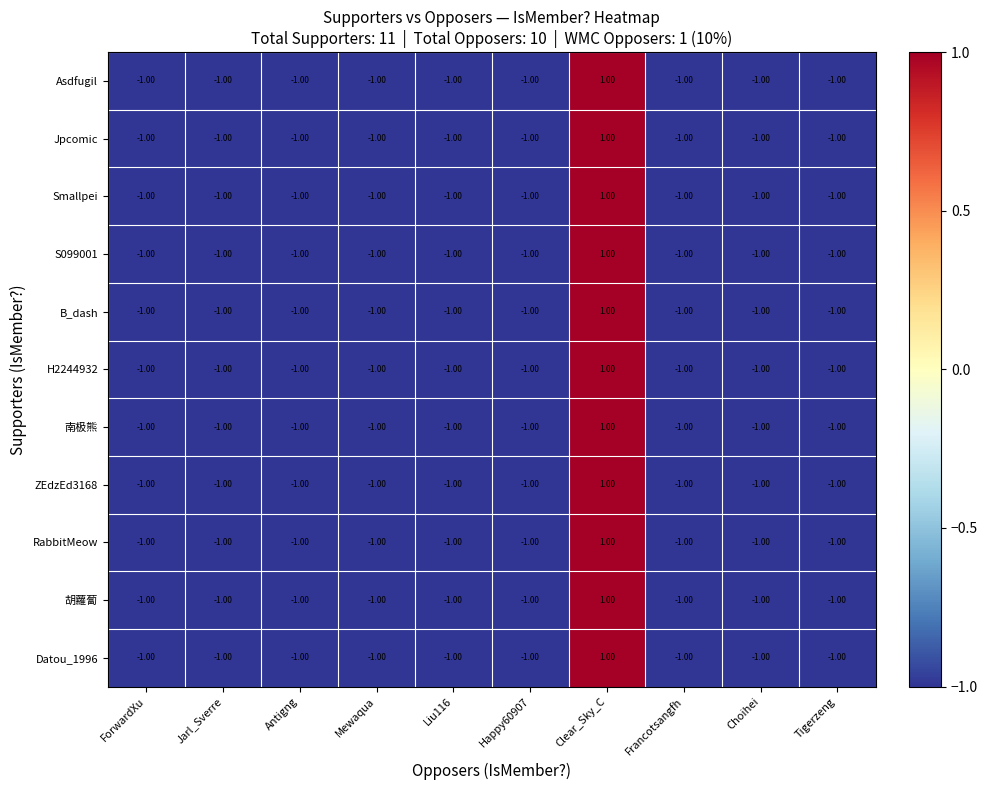

What is the sum of all RabbitMeow values?

-8